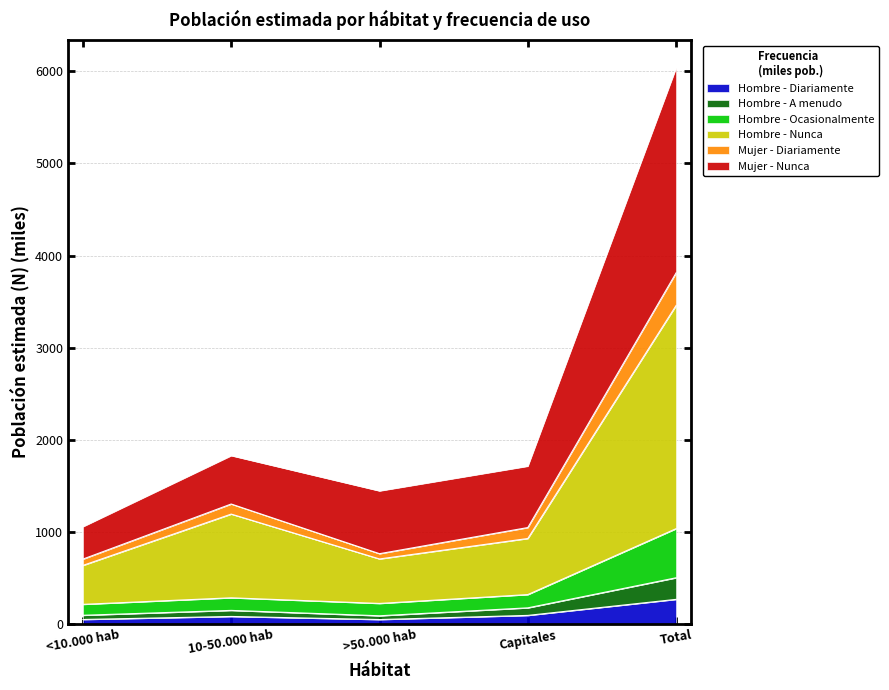

How many interior local peaks does the Mujer - Nunca series have?

1